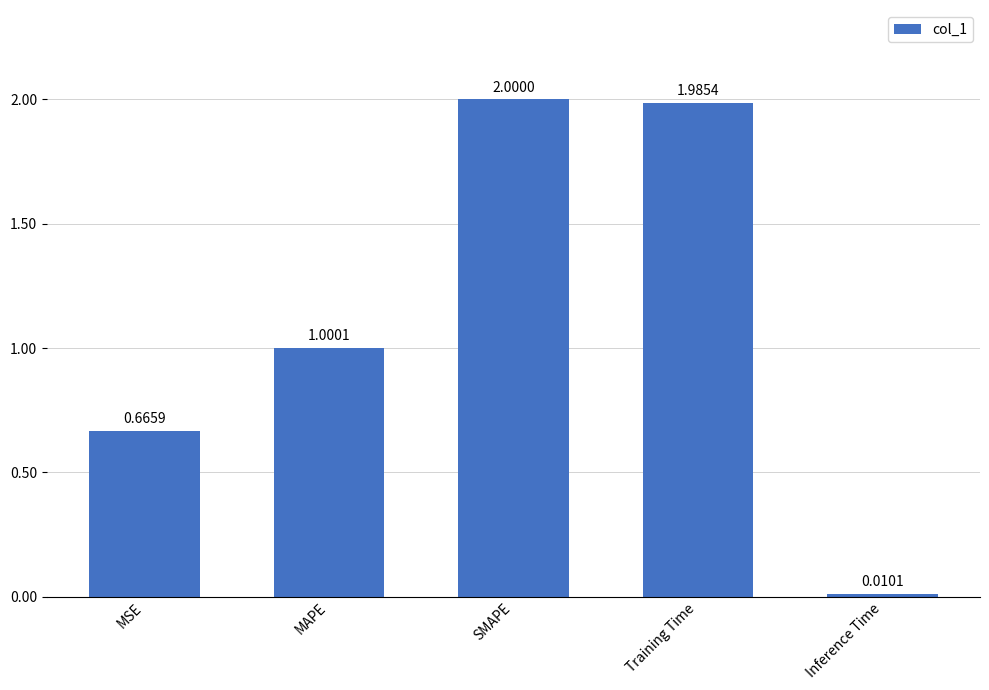

What is the sum of the values at Inference Time and SMAPE?

2.0